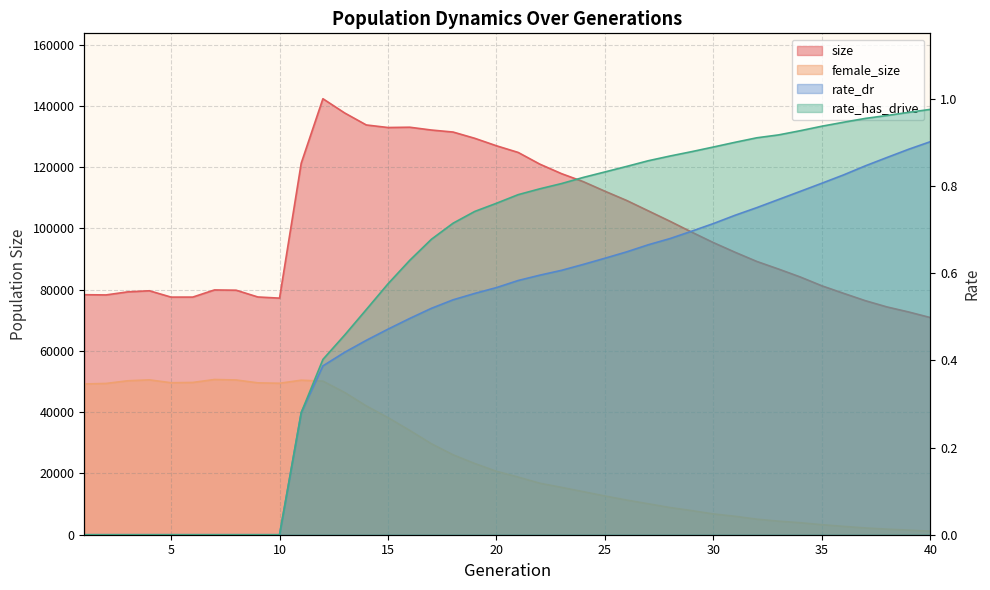

Reading left to right, list all the values displayed in this chart.

size: 78358.0	78282.0	79280.0	79642.0	77572.0	77578.0	79913.0	79825.0	77615.0	77235.0	121292.0	142333.0	137697.0	133770.0	132937.0	133031.0	132116.0	131458.0	129413.0	126974.0	124803.0	120975.0	117871.0	115272.0	112140.0	109125.0	105727.0	102323.0	98786.0	95368.0	92211.0	89215.0	86738.0	84153.0	81261.0	78807.0	76413.0	74365.0	72720.0	70895.0
female_size: 49215.0	49385.0	50254.0	50556.0	49617.0	49709.0	50672.0	50518.0	49582.0	49447.0	50444.0	50138.0	46450.0	42045.0	38235.0	34060.0	29702.0	26089.0	23248.0	20707.0	18827.0	16805.0	15464.0	14057.0	12649.0	11315.0	10103.0	8878.0	7872.0	6786.0	6018.0	5074.0	4426.0	3920.0	3273.0	2722.0	2213.0	1818.0	1503.0	1144.0
rate_dr: 0.0	0.0	0.0	0.0	0.0	0.0	0.0	0.0	0.0	0.0	0.3	0.4	0.4	0.4	0.5	0.5	0.5	0.5	0.6	0.6	0.6	0.6	0.6	0.6	0.6	0.6	0.7	0.7	0.7	0.7	0.7	0.8	0.8	0.8	0.8	0.8	0.8	0.9	0.9	0.9
rate_has_drive: 0.0	0.0	0.0	0.0	0.0	0.0	0.0	0.0	0.0	0.0	0.3	0.4	0.5	0.5	0.6	0.6	0.7	0.7	0.7	0.8	0.8	0.8	0.8	0.8	0.8	0.8	0.9	0.9	0.9	0.9	0.9	0.9	0.9	0.9	0.9	0.9	1.0	1.0	1.0	1.0